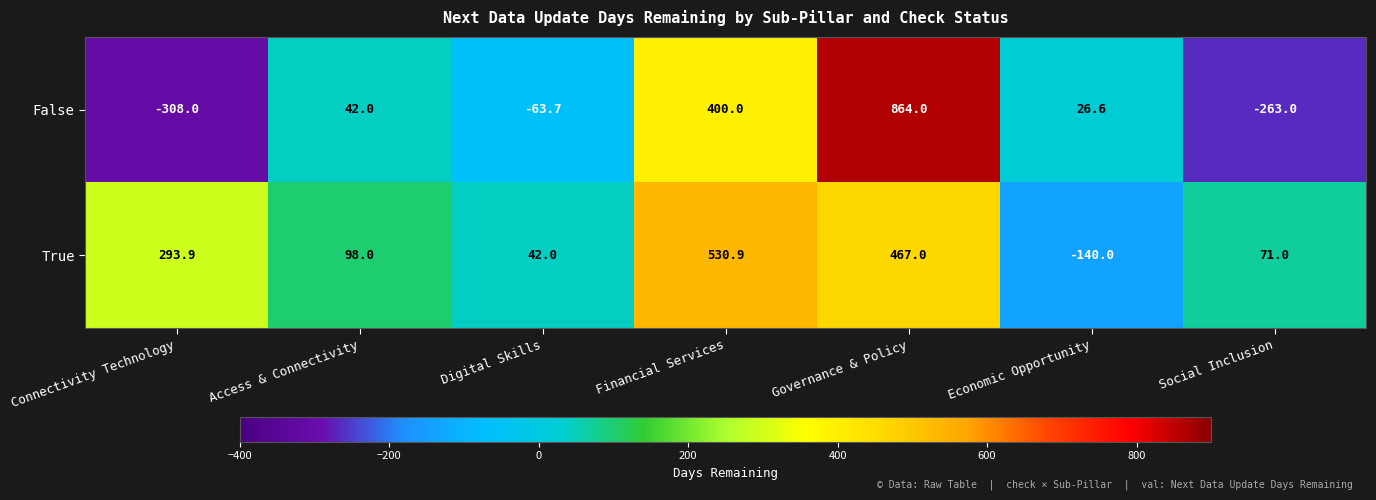

Which series changed the most between Connectivity Technology and Economic Opportunity?

True